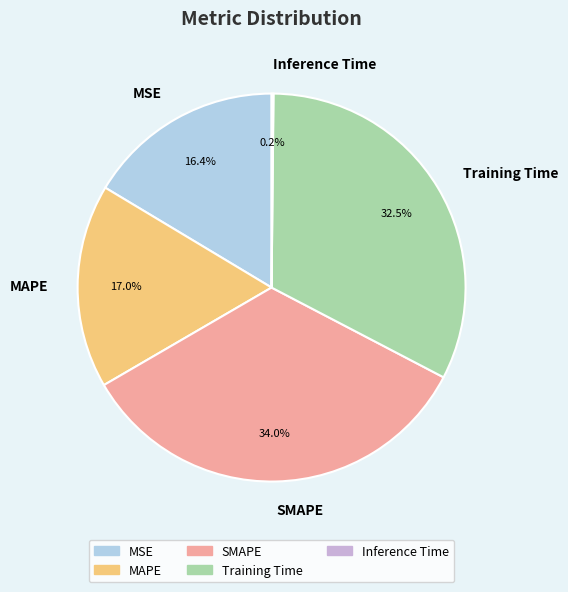

To the nearest percent, what is the combined percentage of MAPE and MSE?

33%